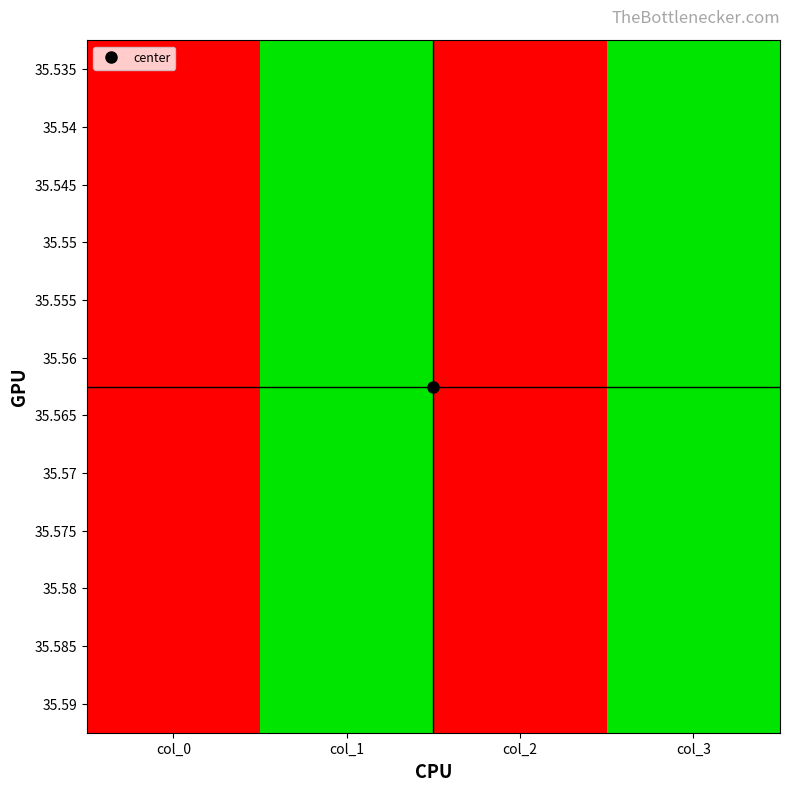

What is the greatest value displayed?

1.0